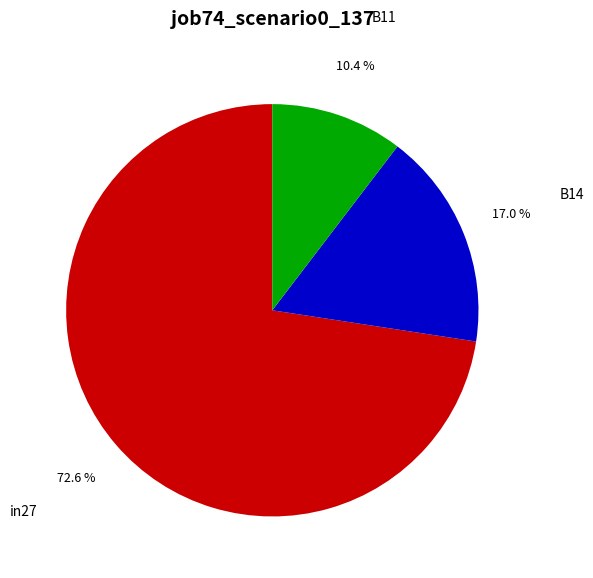

Which slice is the largest?

in27